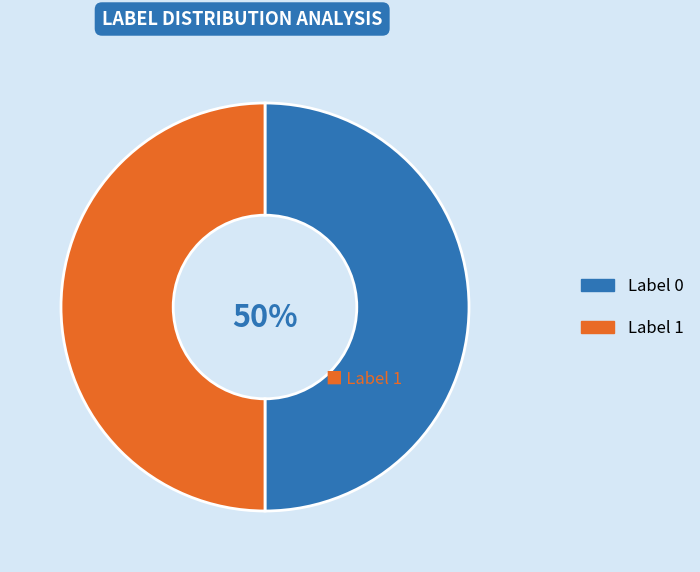

How many slices are in this pie chart?

2